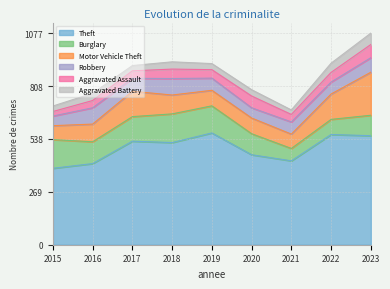

What is the spread (max minus min) of values at 2022?

514